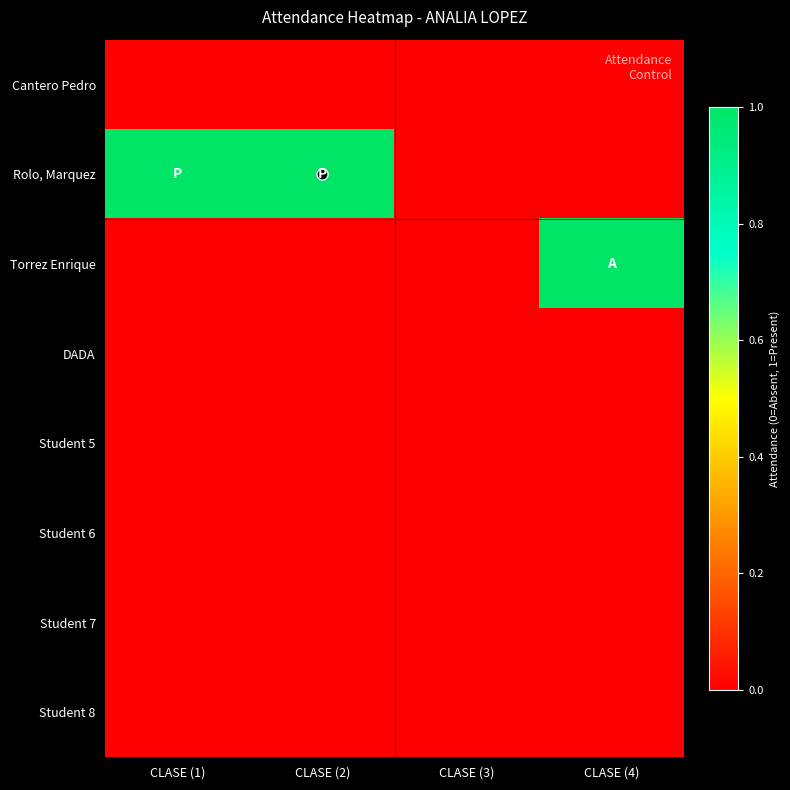

Which has a higher value, CLASE (1) or CLASE (4)?

CLASE (1)